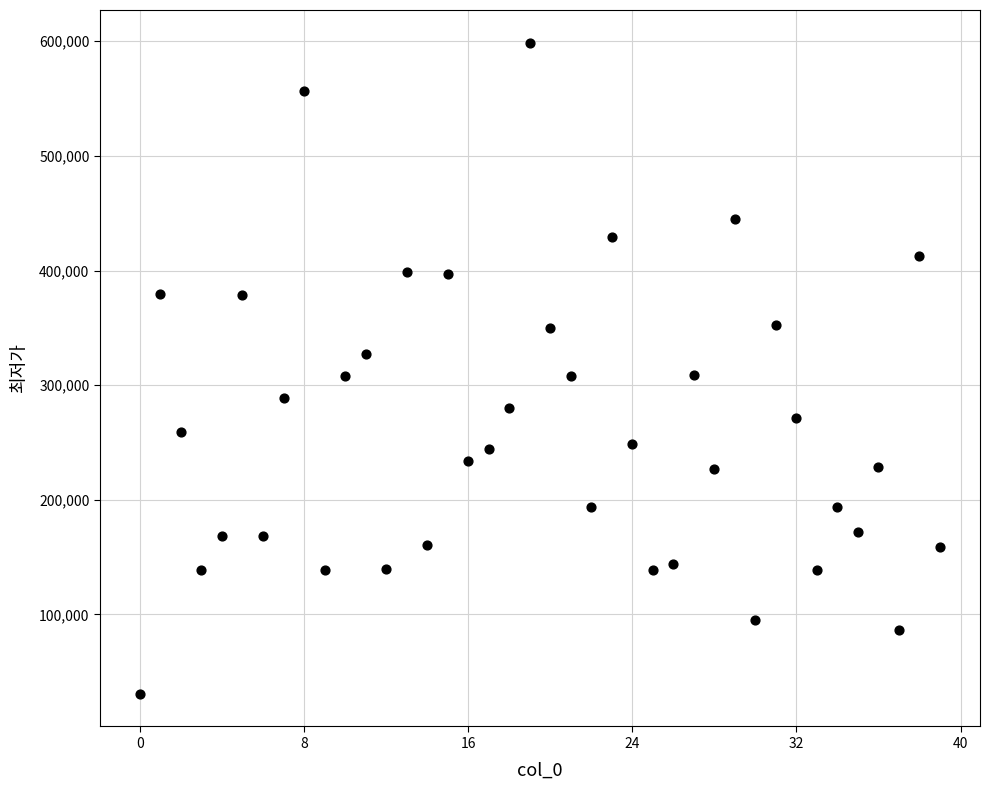

What is the range of Y values (max minus min)?

568290